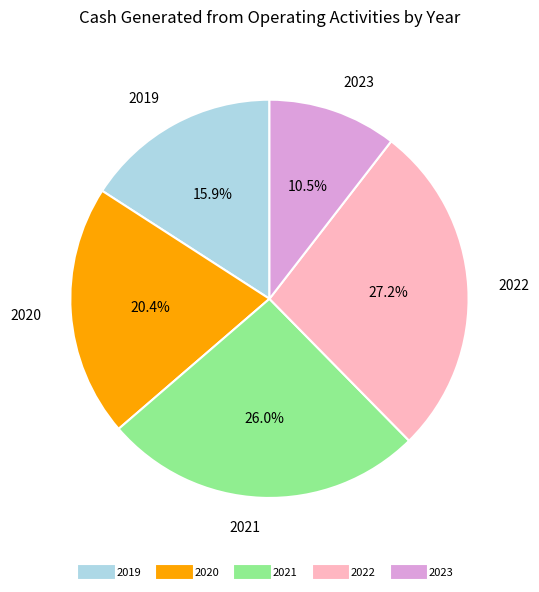

Count the number of slices in the pie.

5